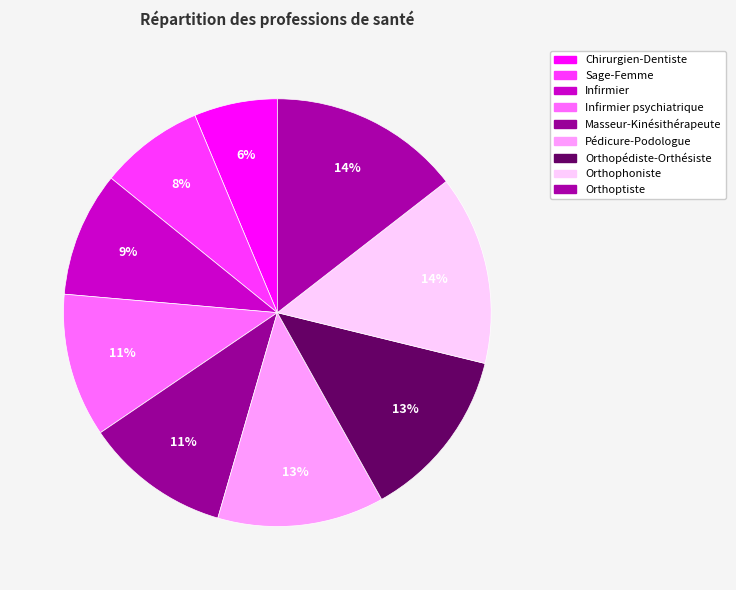

To the nearest percent, what portion does Infirmier represent?

9%